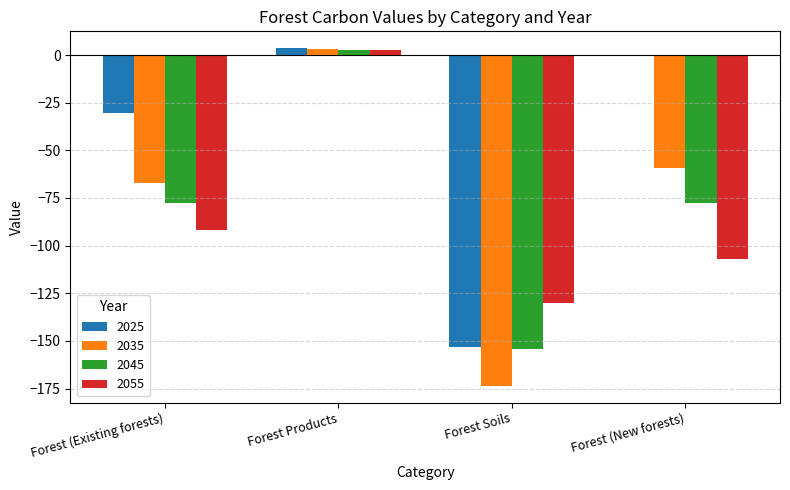

Count the number of categories in the chart.

4